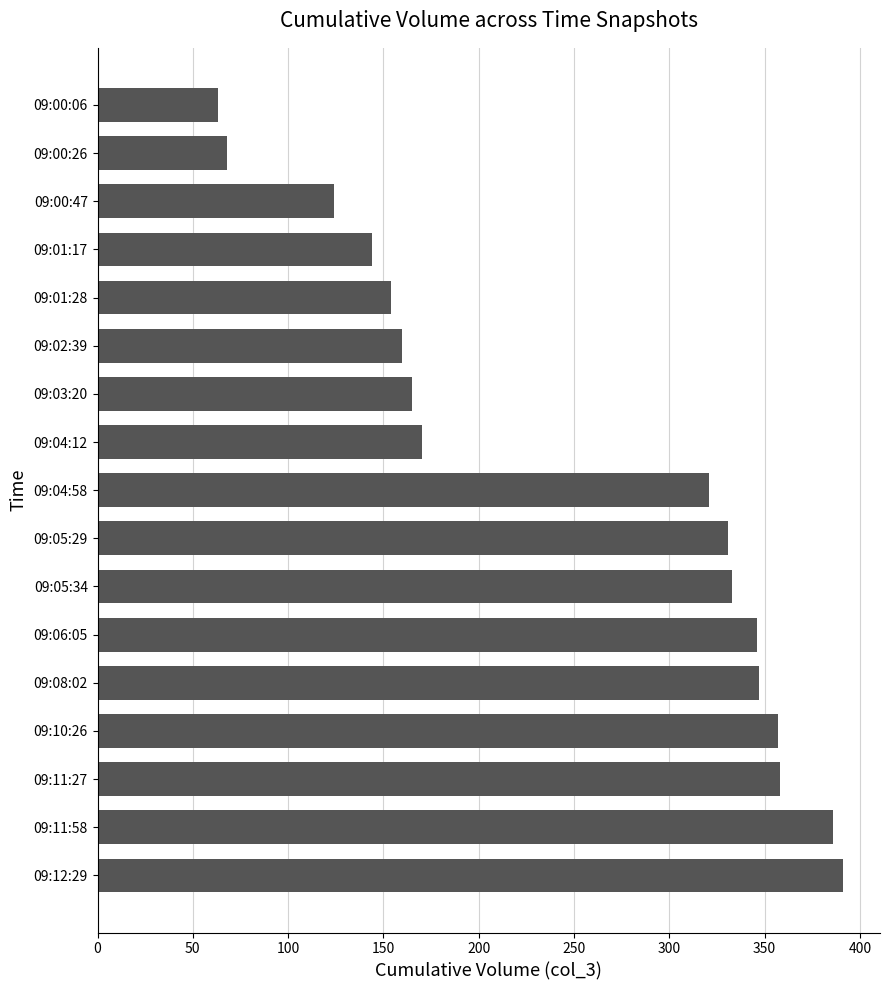

Is it true that the value at 09:10:26 is 538?

False